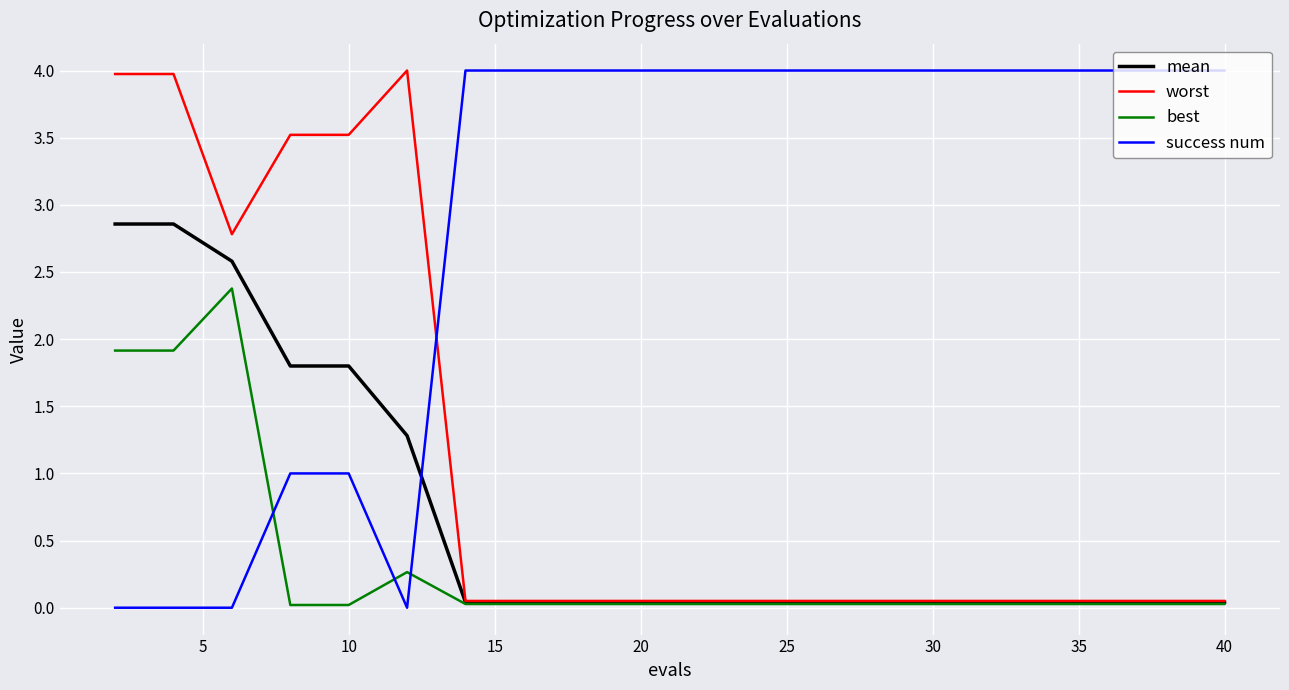

After their last crossing, which series has the higher values: success num or mean?

success num